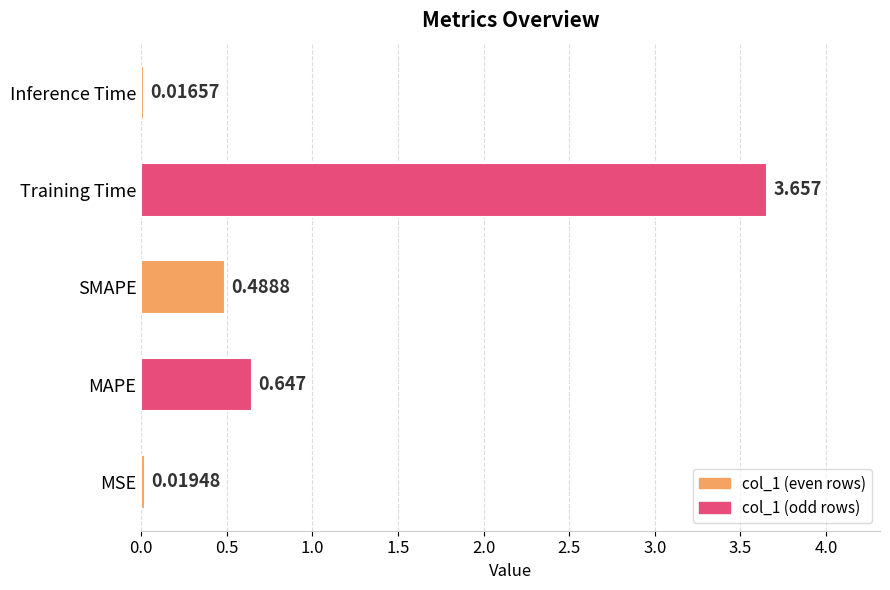

List the labels in order of value, largest first.

Training Time, MAPE, SMAPE, MSE, Inference Time